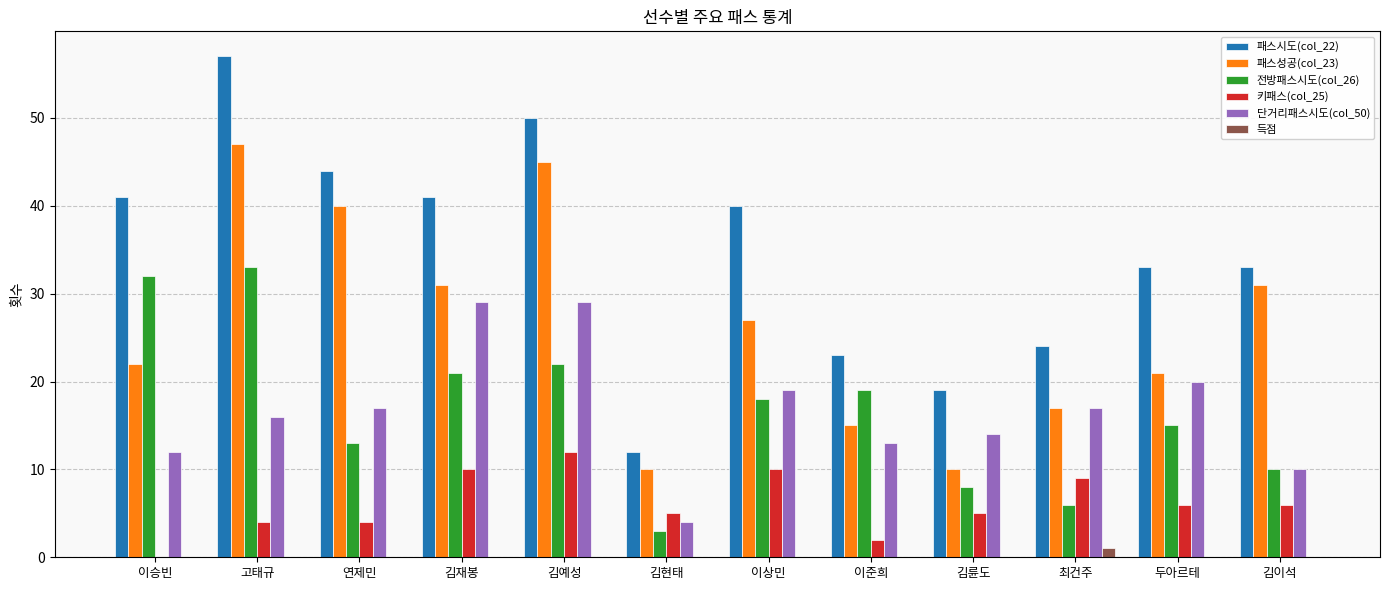

Which series has the largest total across all categories?

패스시도(col_22)